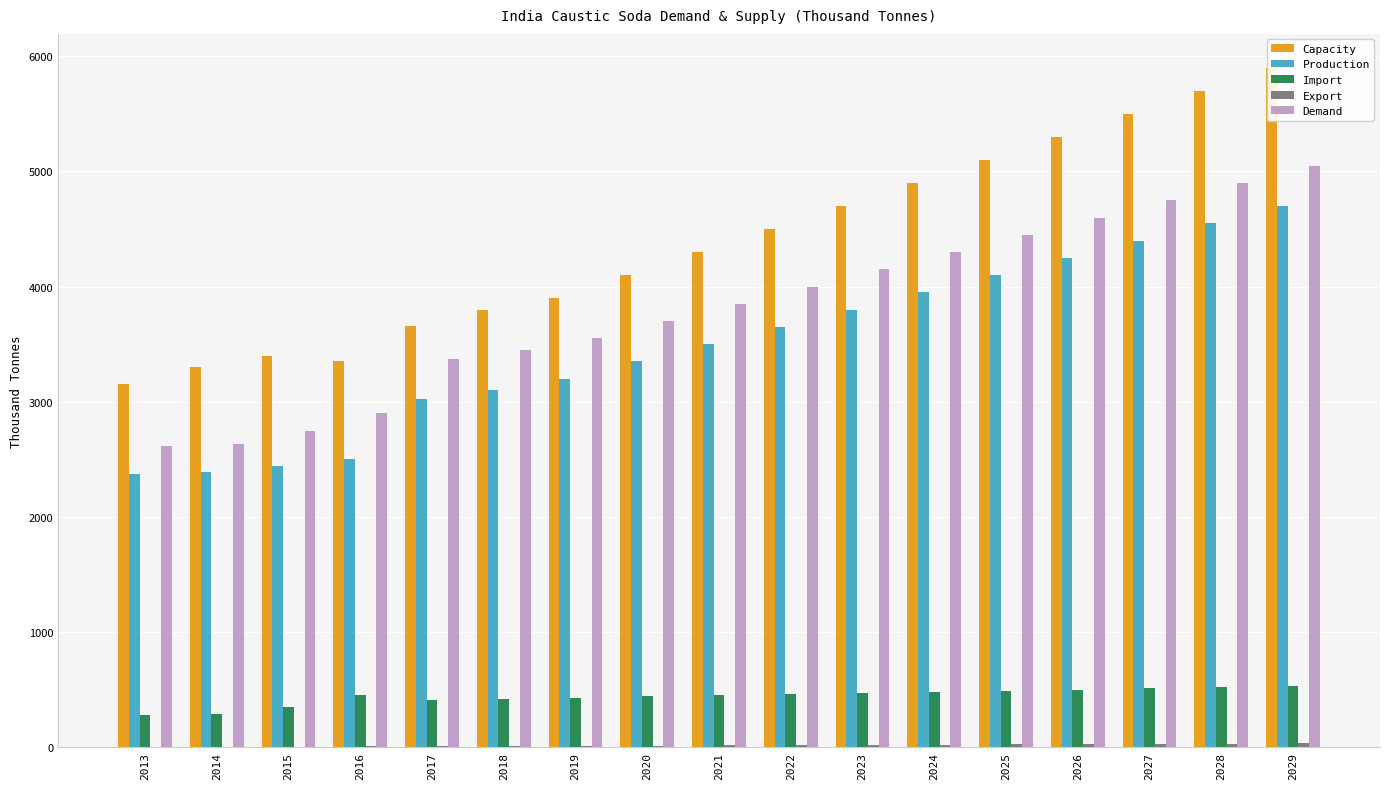

What is the sum of the Capacity values at 2018 and 2019?

7700